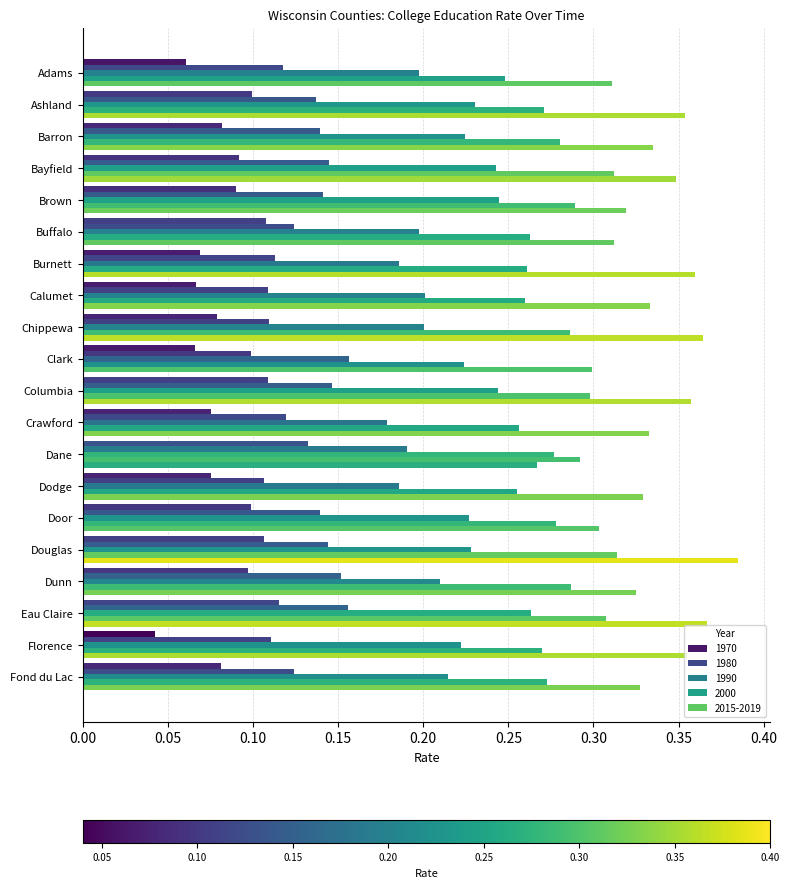

Rank the series by their average value, from lowest to highest.

1970, 1980, 1990, 2000, 2015-2019